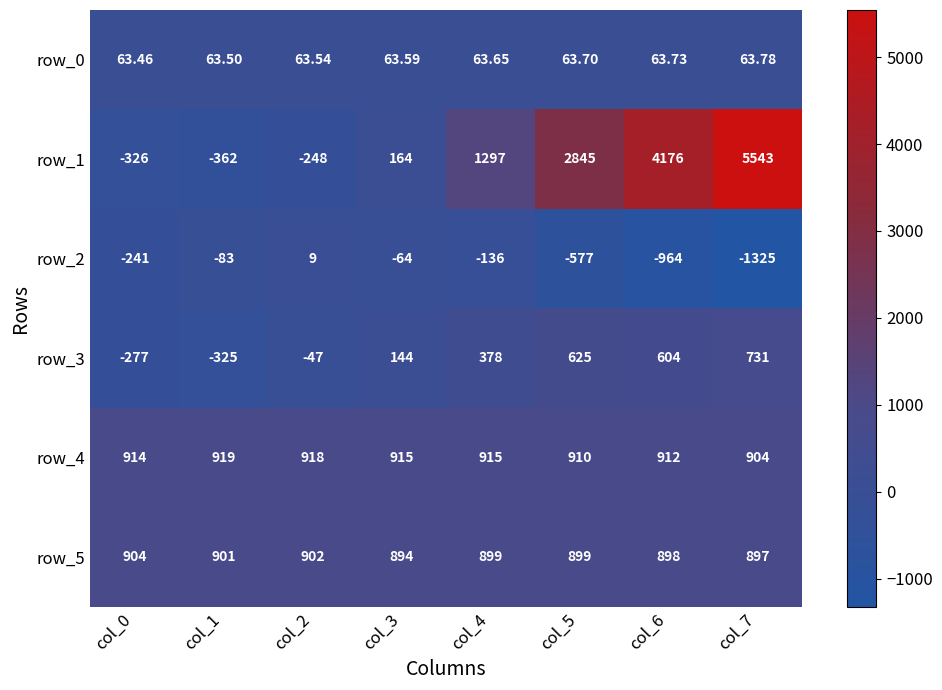

Rank the series by their maximum value, from lowest to highest.

row_2, row_0, row_3, row_5, row_4, row_1